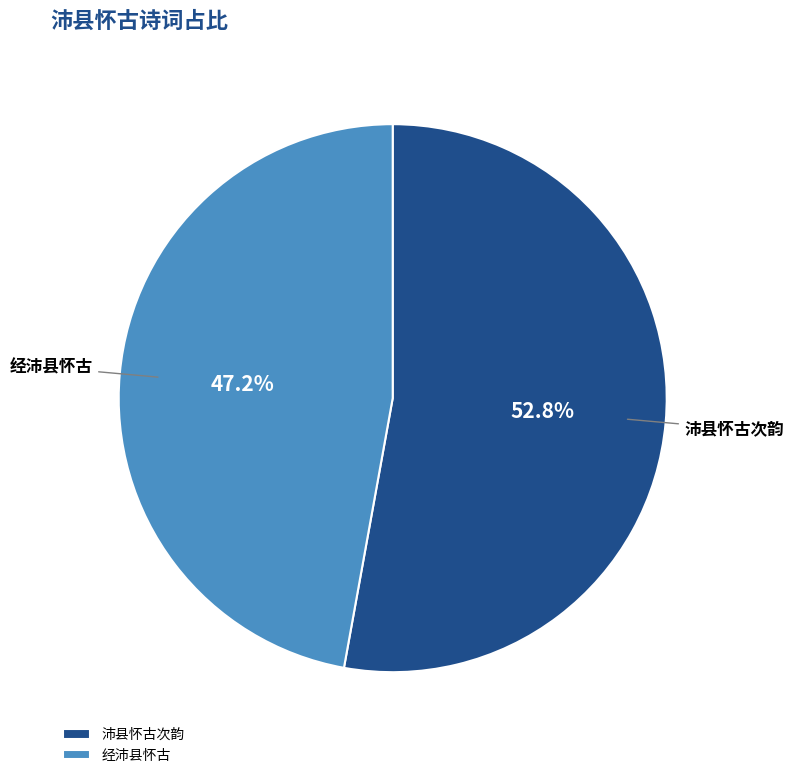

Rank the categories by value from lowest to highest.

经沛县怀古, 沛县怀古次韵